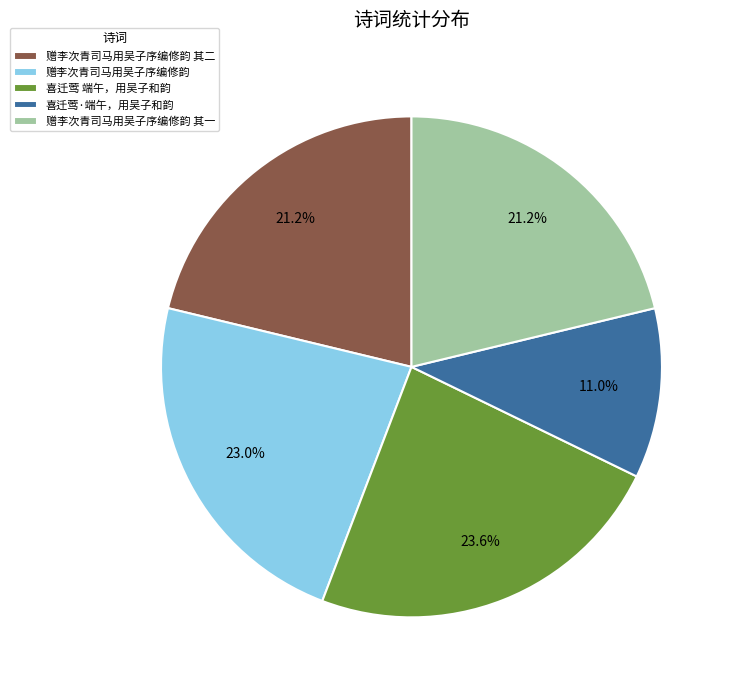

Is it true that 赠李次青司马用吴子序编修韵 其一 is 21% of the pie?

True